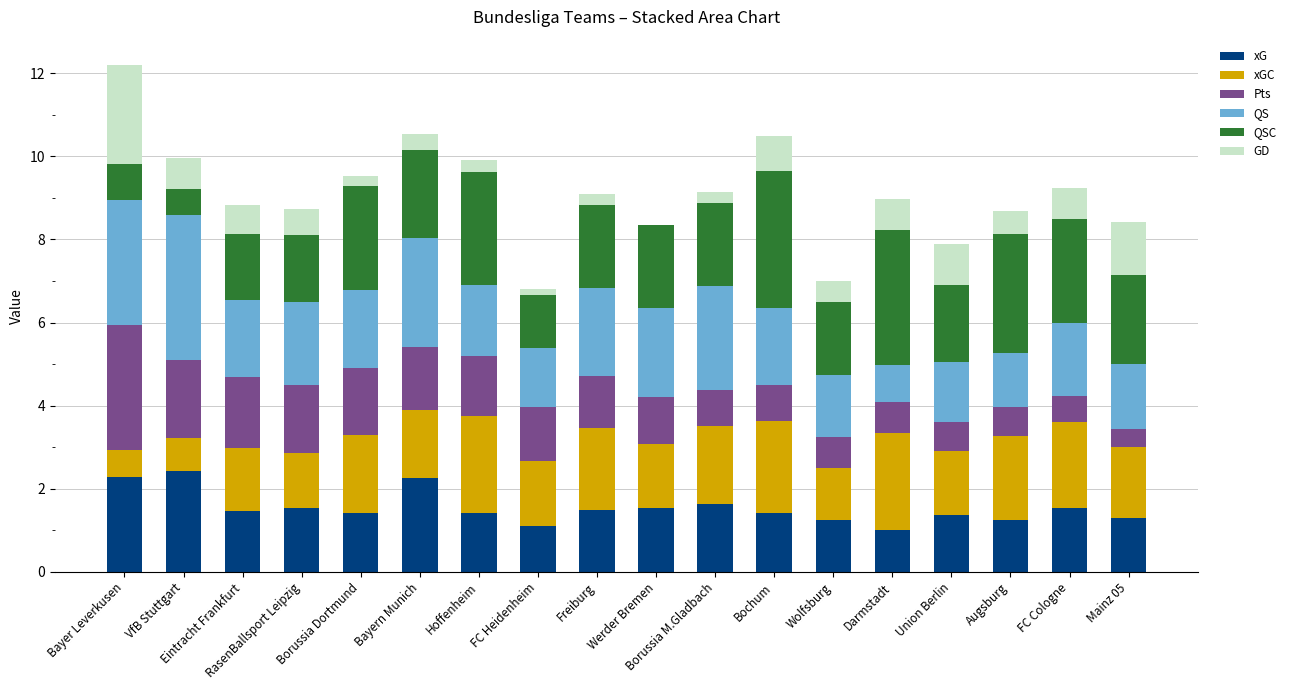

What is the highest value of the xG series?

2.4